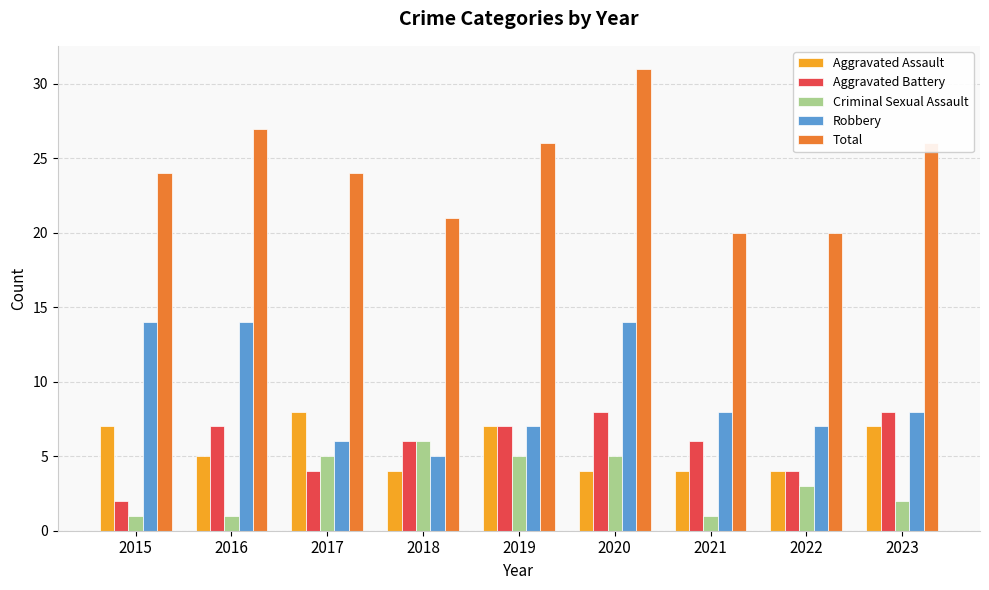

At how many categories does at least one series exceed 19?

9